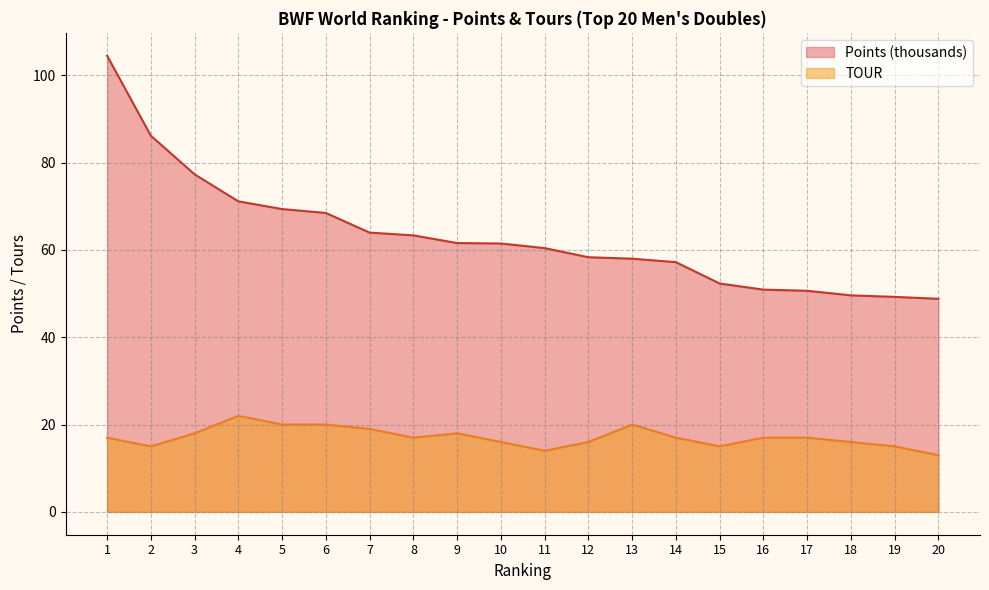

What is the average value of the TOUR series?

17.1